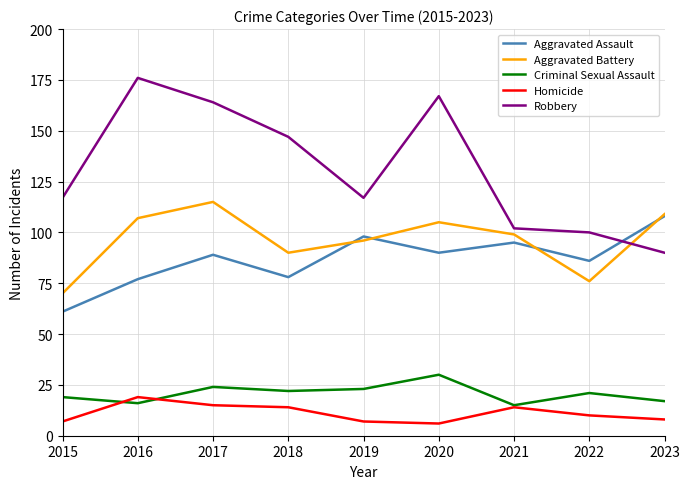

Count the number of categories in the chart.

9